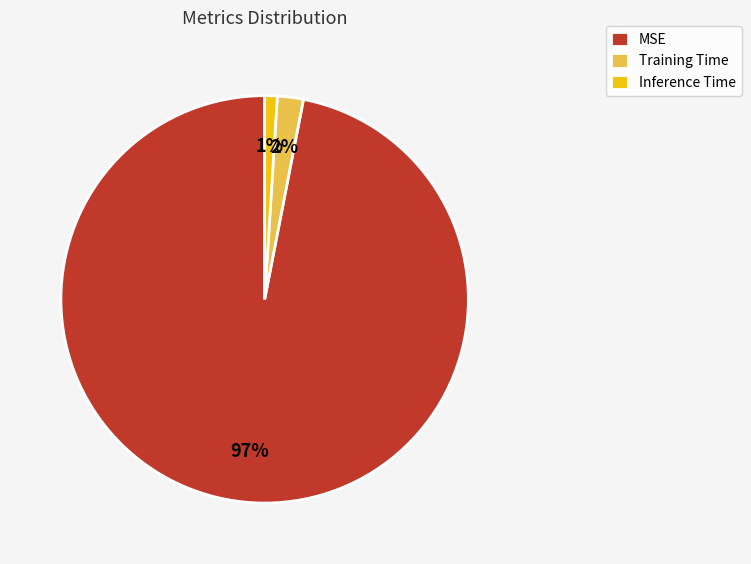

How many slices are in this pie chart?

3